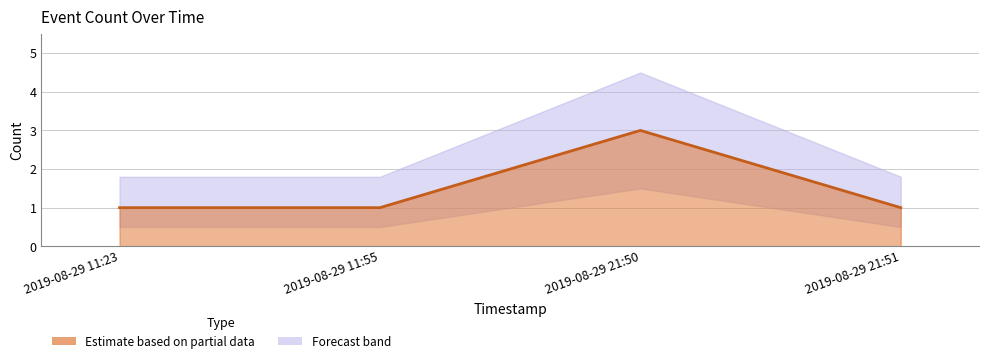

Count the values in the range 1 to 3.

4